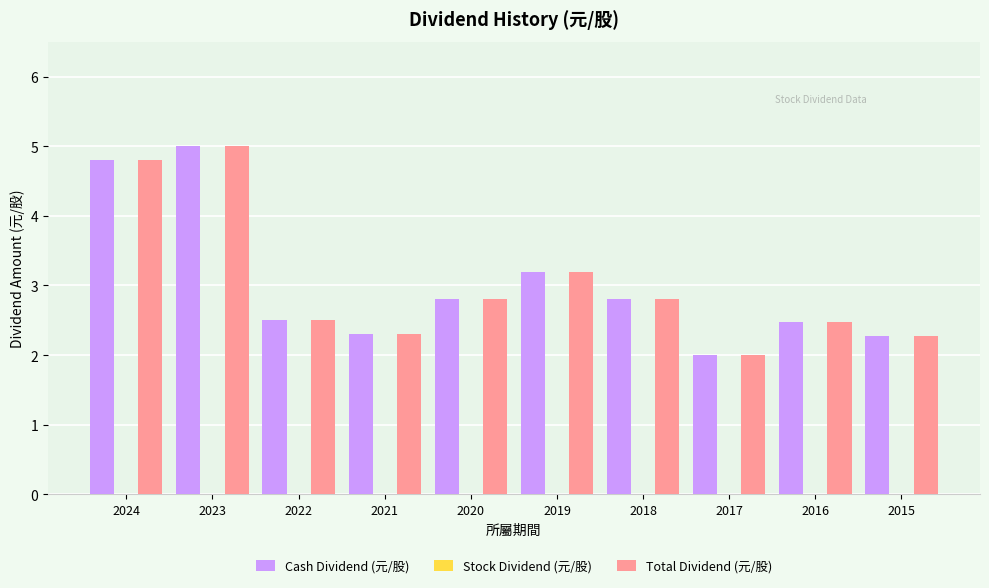

The value of Total Dividend (元/股) at 2024 is 2.6. True or false?

False